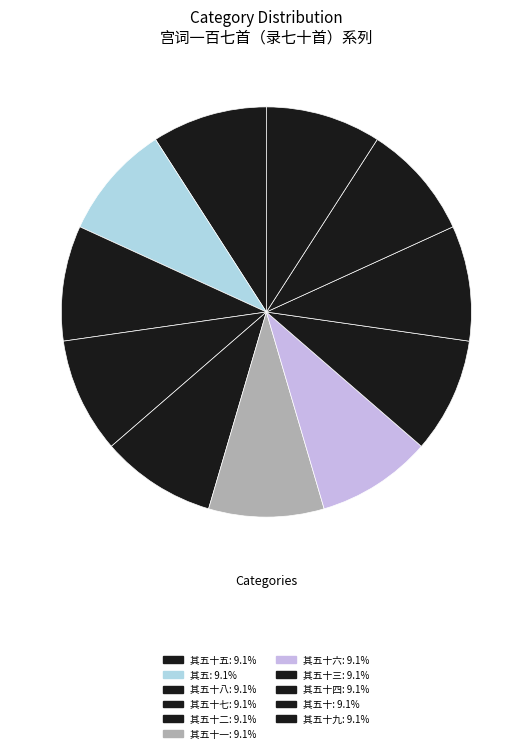

How many segments does this pie chart have?

11